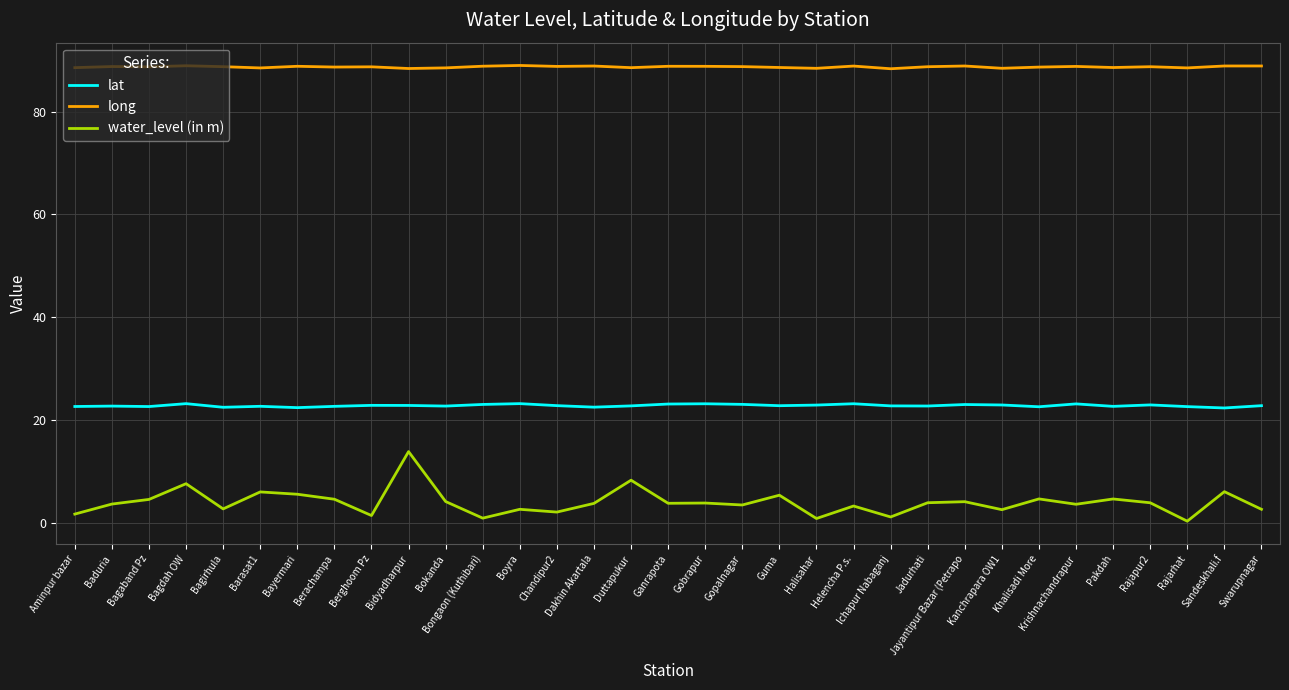

Which series has the largest total across all categories?

long